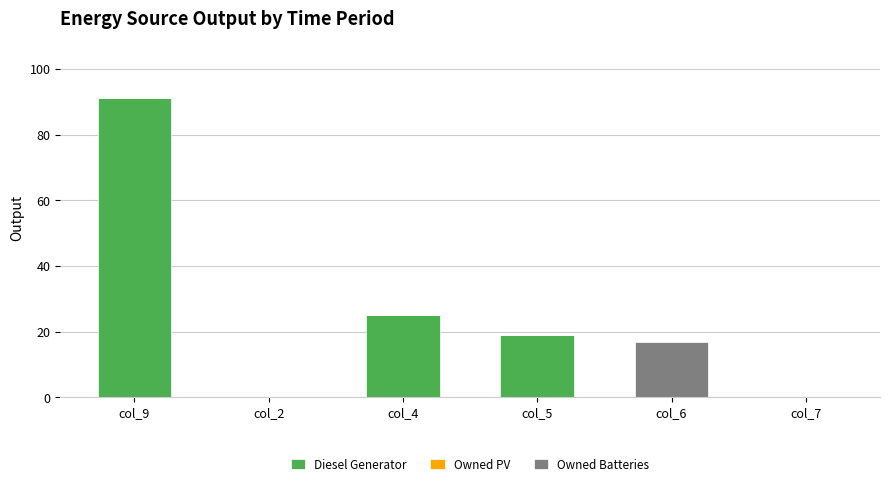

True or false: Diesel Generator has a value of 19 at col_5.

True